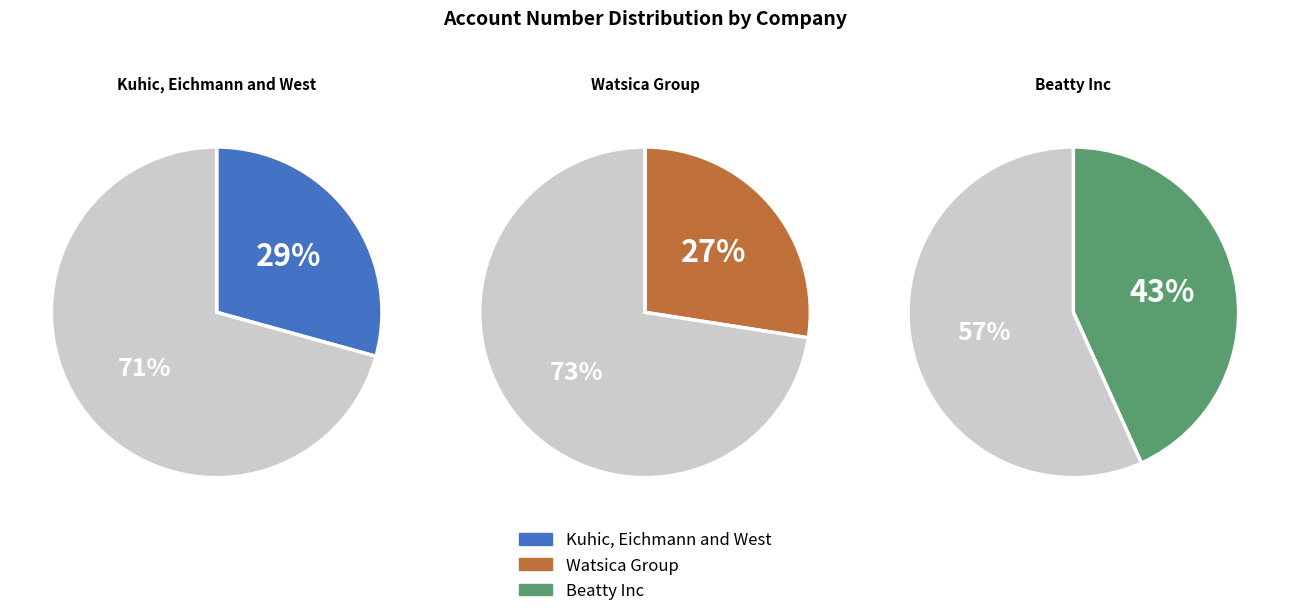

The Kuhic, Eichmann and West slice represents 23% of the pie. True or false?

False